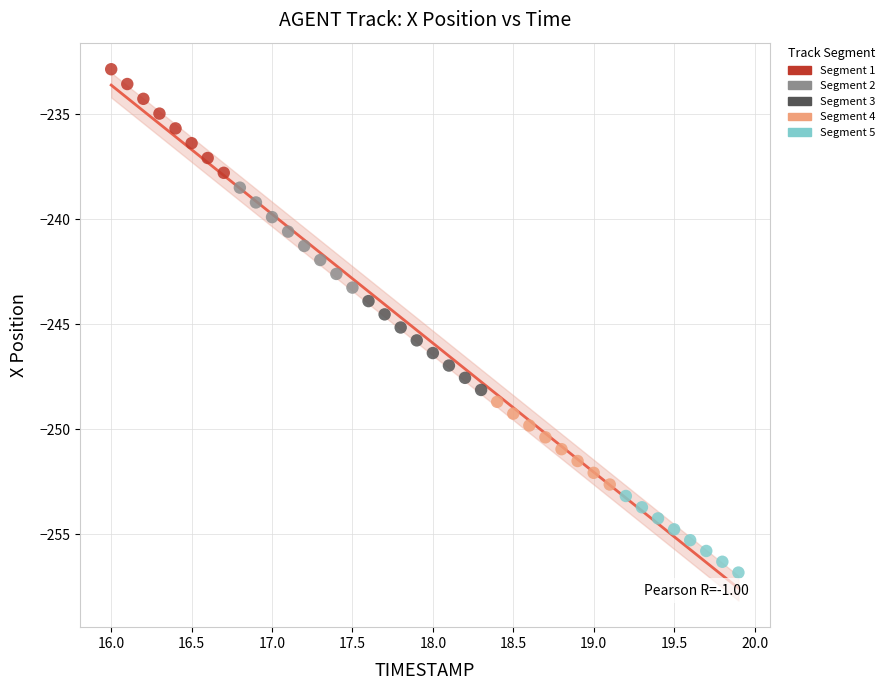

Which series reaches the minimum Y coordinate?

Segment 5